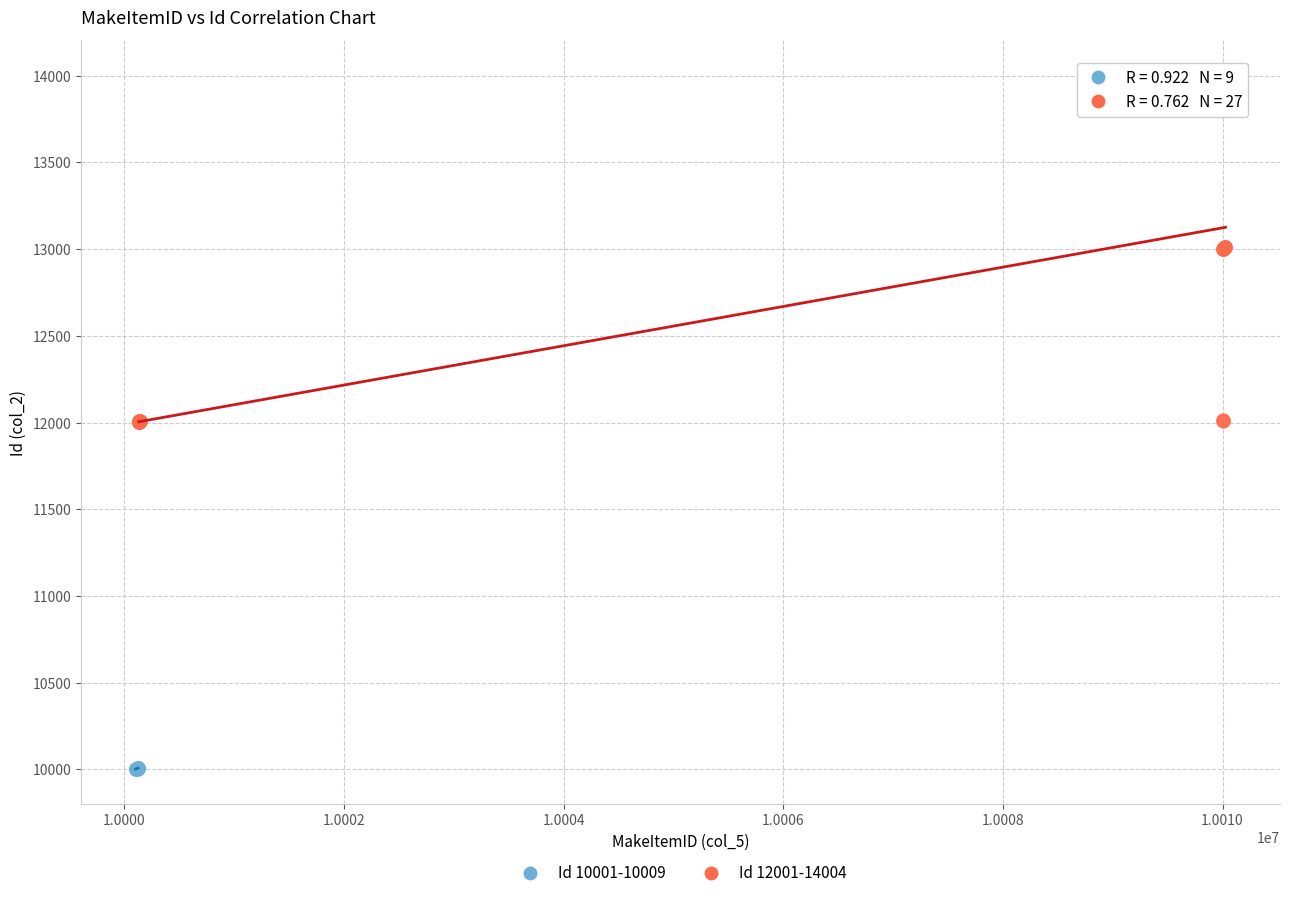

Which series reaches the maximum Y coordinate?

Id 12001-14004